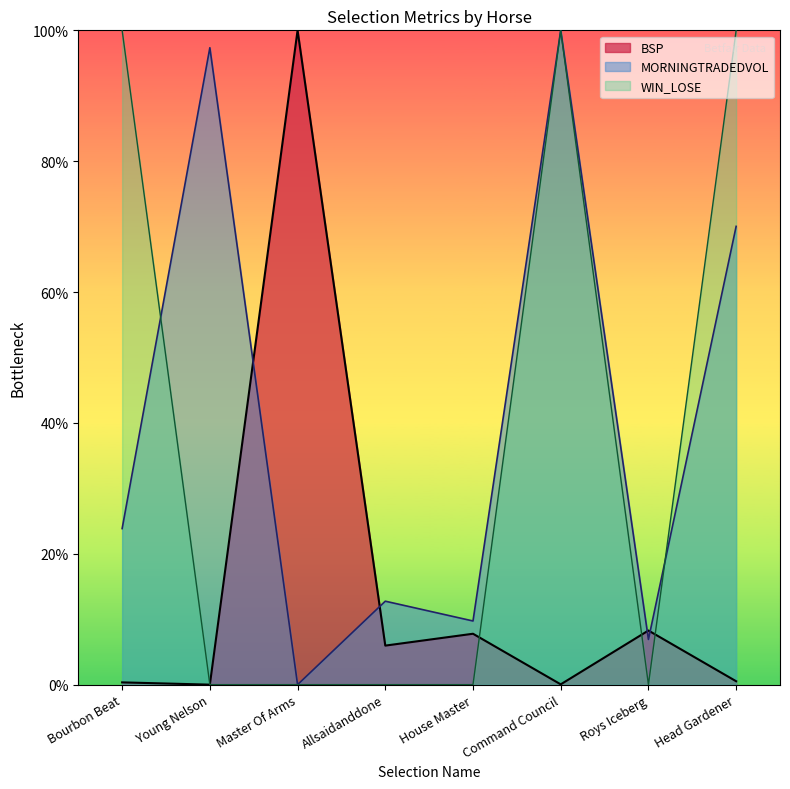

What is the sum of all MORNINGTRADEDVOL values?

320.6